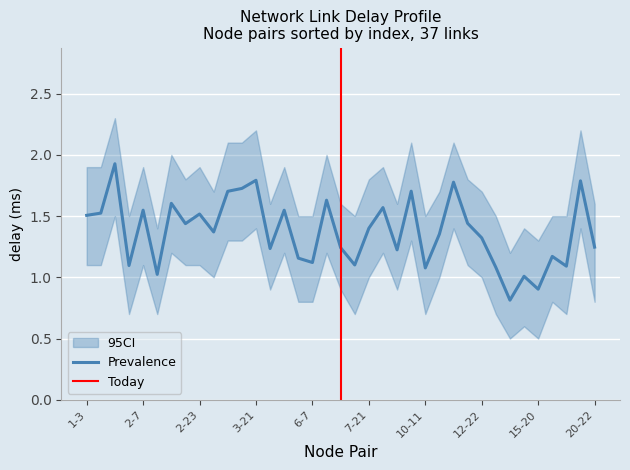

List the labels in order of value, smallest first.

13-17, 15-20, 13-19, 2-12, 10-11, 13-14, 17-23, 2-4, 7-19, 6-7, 5-16, 17-20, 9-15, 4-16, 7-17, 20-22, 12-22, 10-12, 3-10, 7-21, 2-18, 10-17, 1-3, 2-23, 1-7, 5-8, 2-7, 8-9, 2-13, 6-19, 3-11, 9-16, 3-14, 10-16, 18-21, 3-21, 1-16